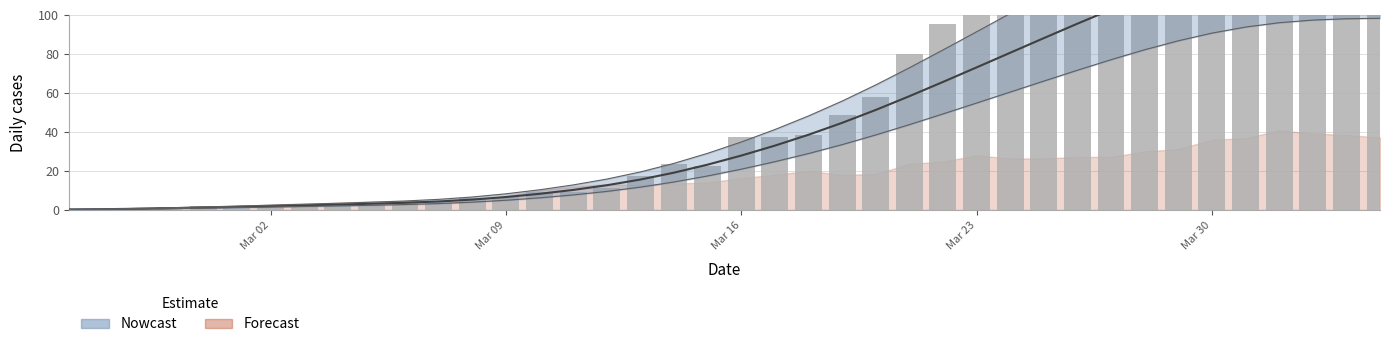

Are the bars horizontal?

No